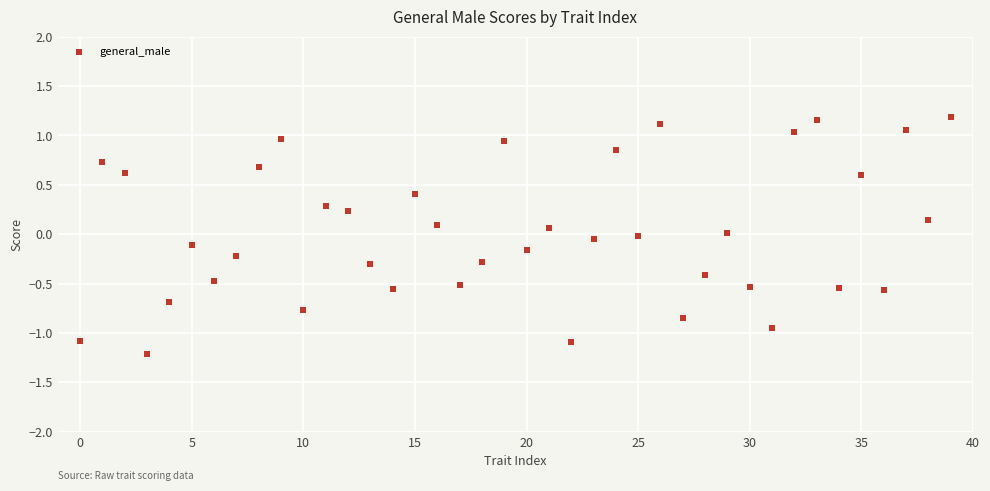

What is the range of Y values (max minus min)?

2.4